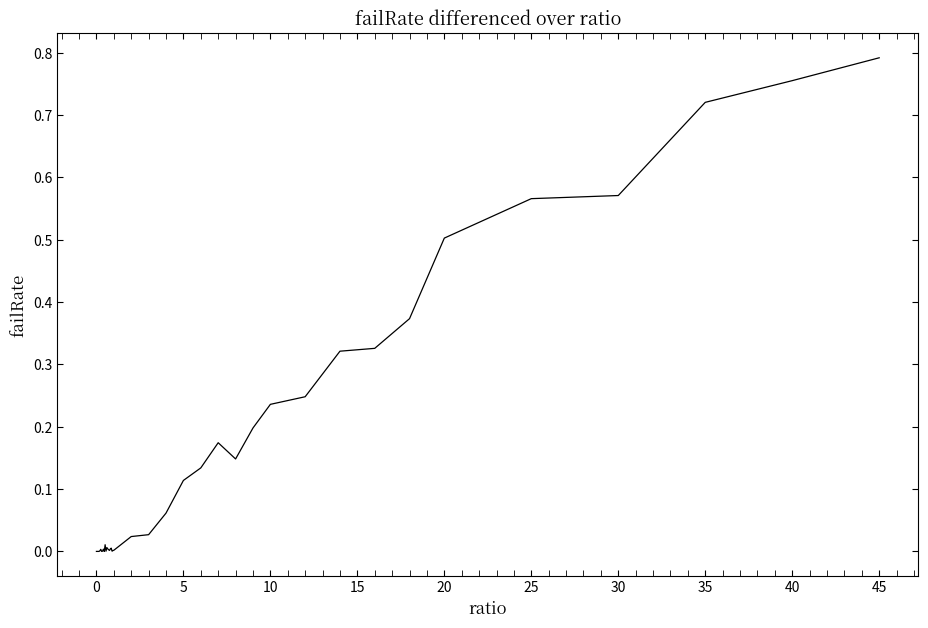

How many lines are shown in the chart?

1